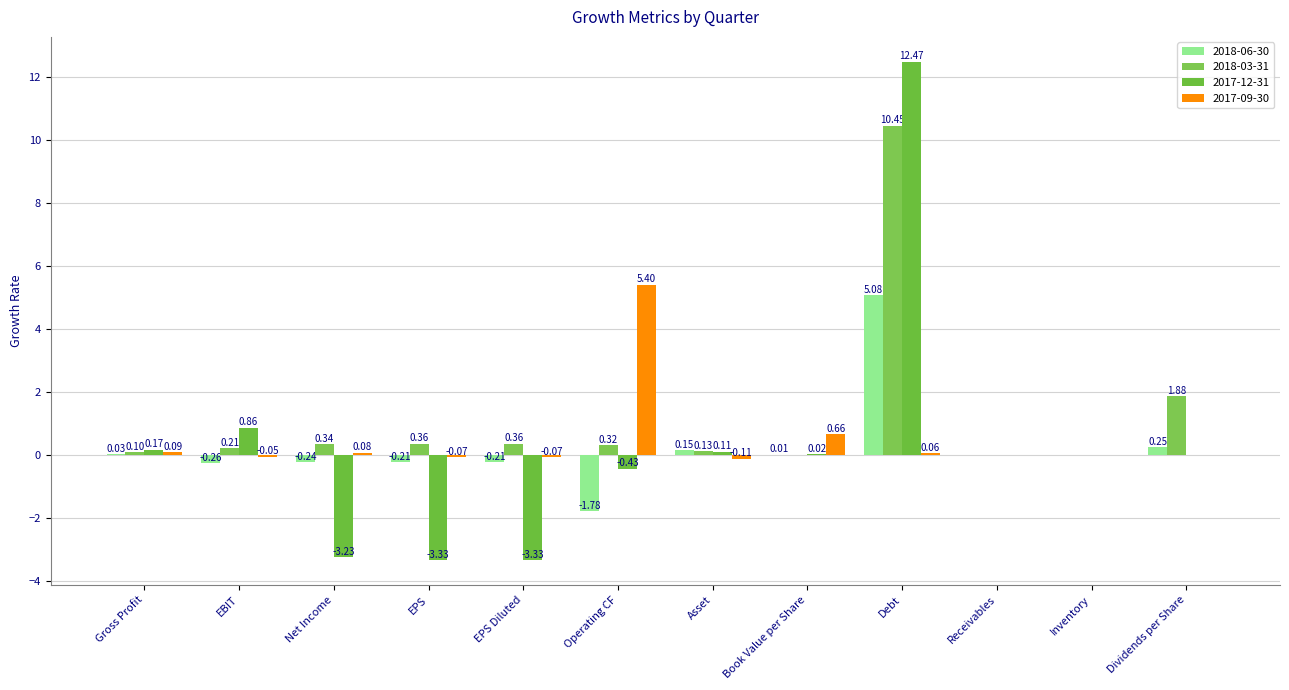

How many data points does each series have?

12